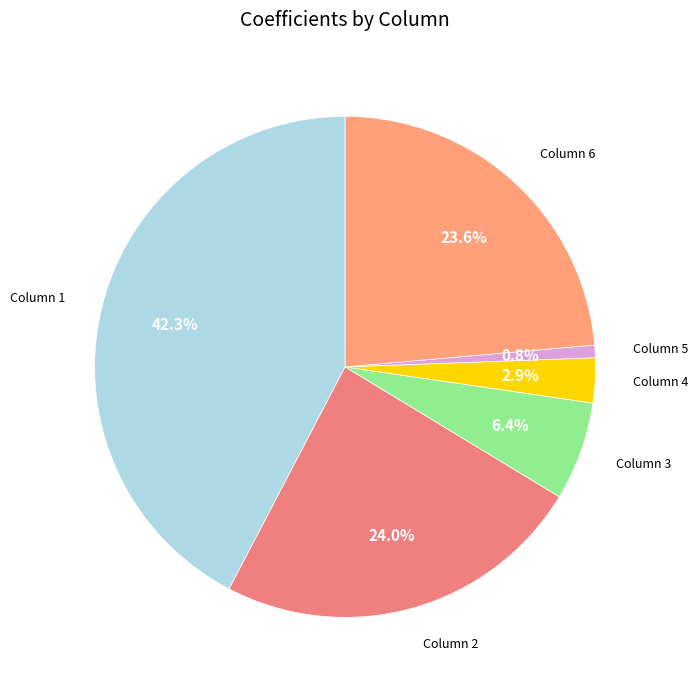

To the nearest percent, what is the combined percentage of Column 1 and Column 6?

66%